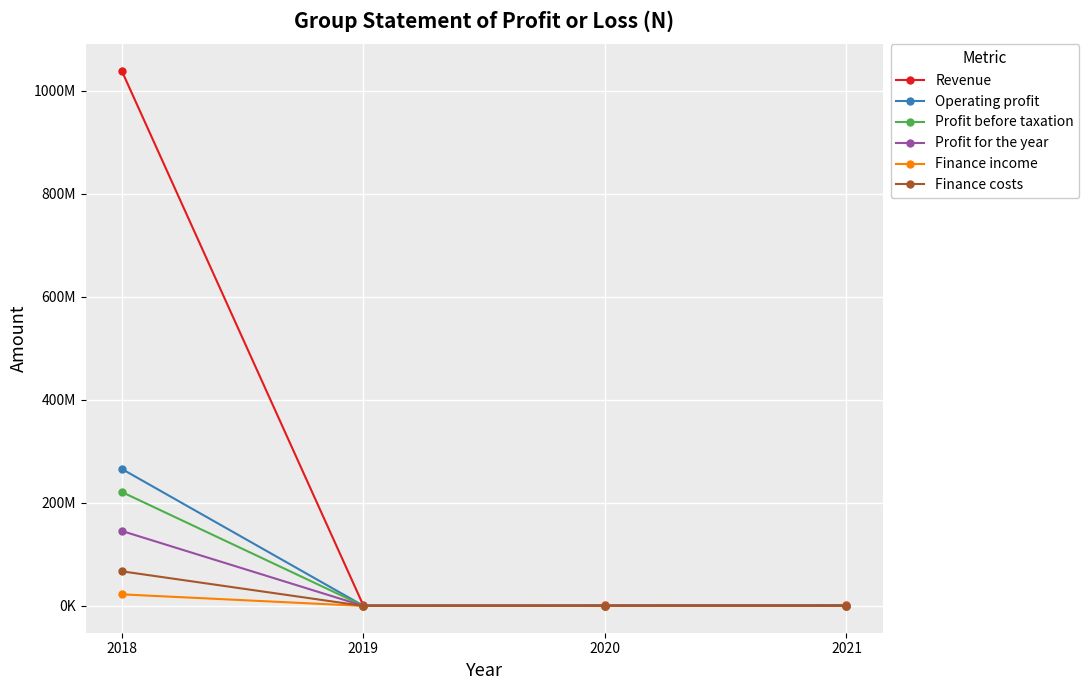

Is this an area chart (filled region under the line)?

No